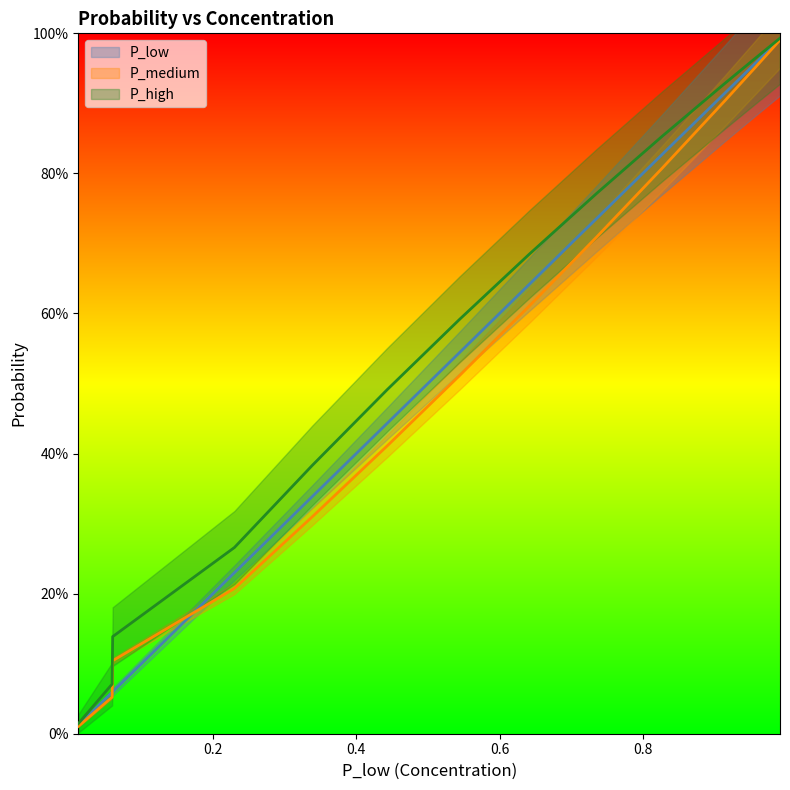

Does the chart have visible grid lines?

No